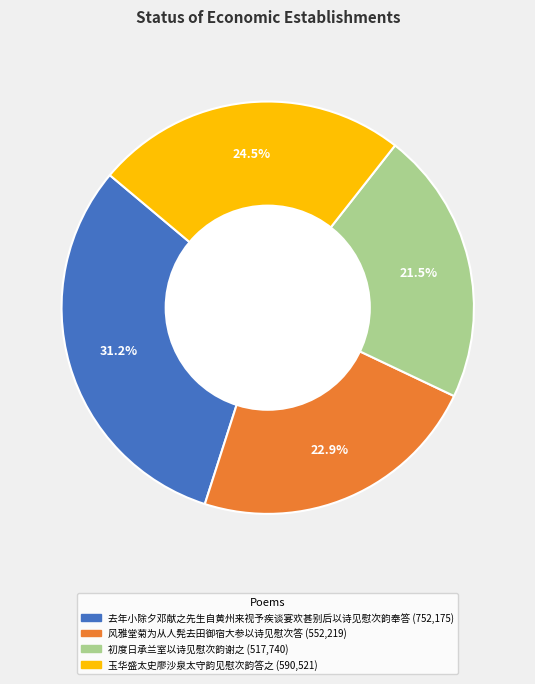

How much of the chart is everything except 初度日承兰室以诗见慰次韵谢之?

78.5%